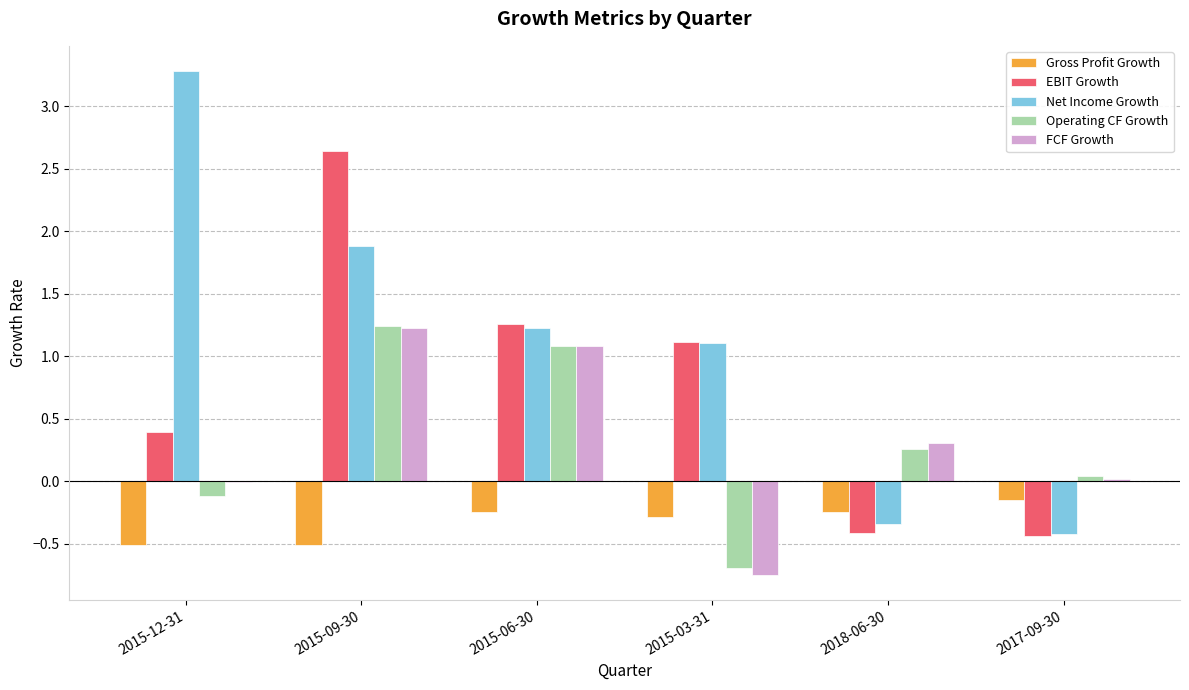

Which category has the highest value across all series?

2015-12-31